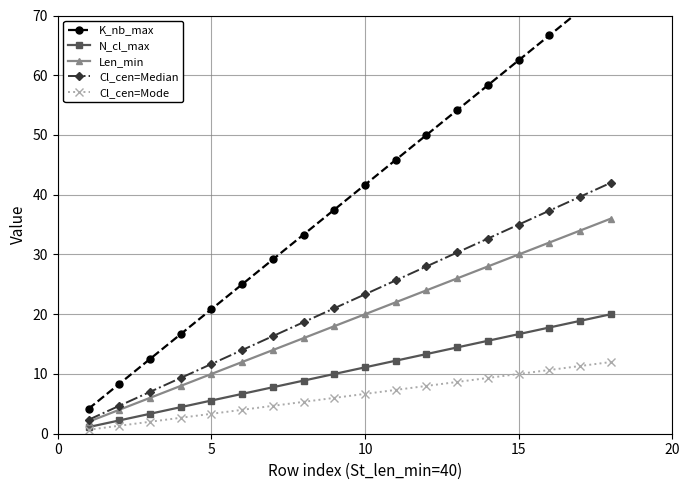

What is the lowest value of the Cl_cen=Median series?

2.3